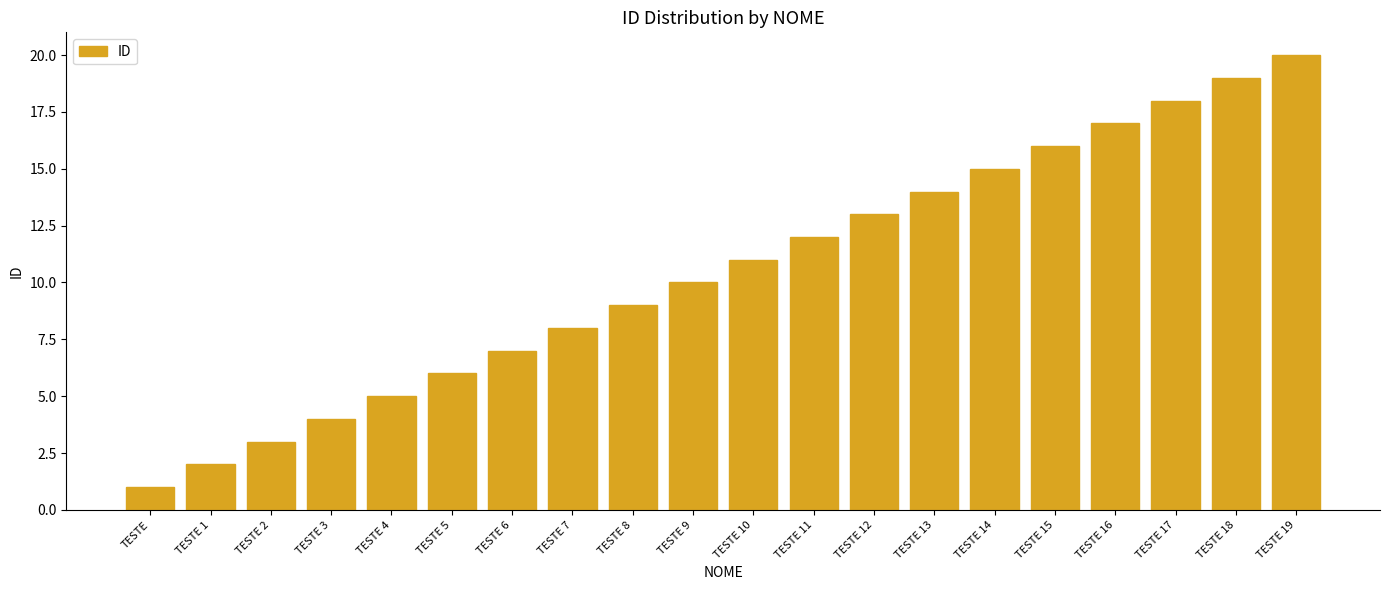

What is the ratio of the value at TESTE 3 to the value at TESTE 1?

2.0